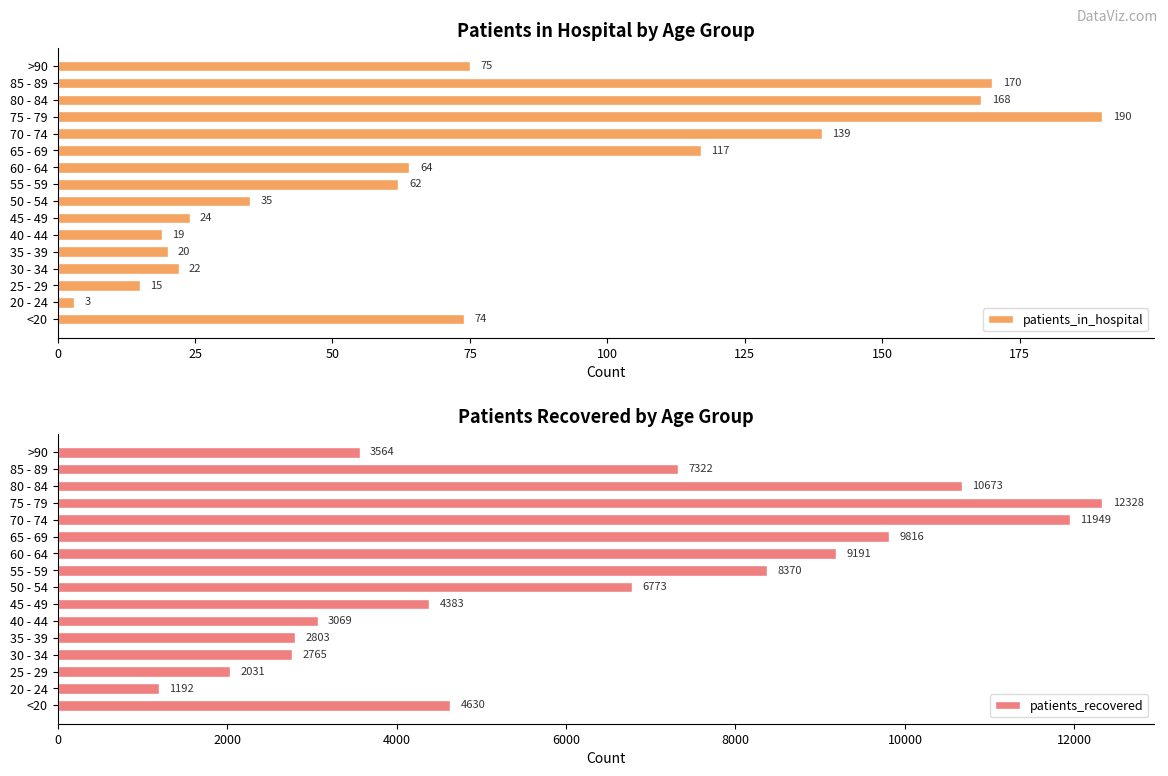

At how many categories does at least one series exceed 2091?

14